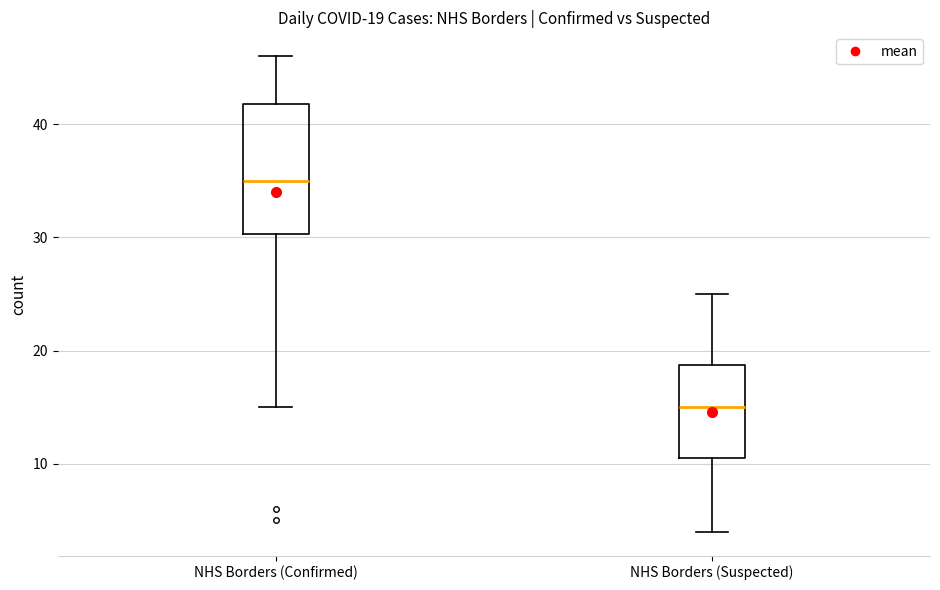

Which box's median line is the highest?

NHS Borders (Confirmed)